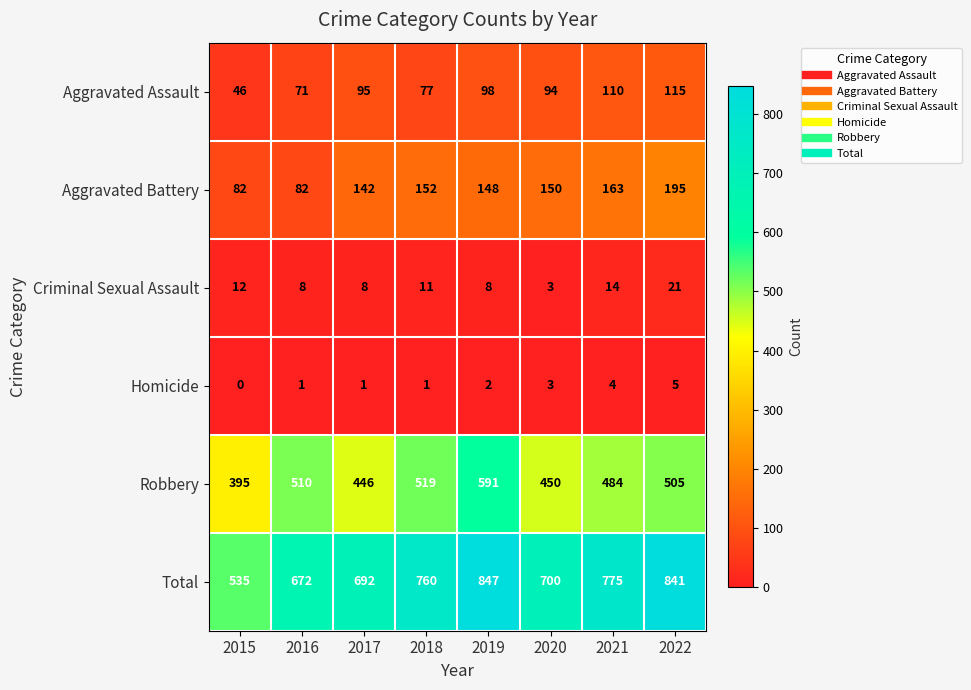

Rank the series by their maximum value, from highest to lowest.

Total, Robbery, Aggravated Battery, Aggravated Assault, Criminal Sexual Assault, Homicide